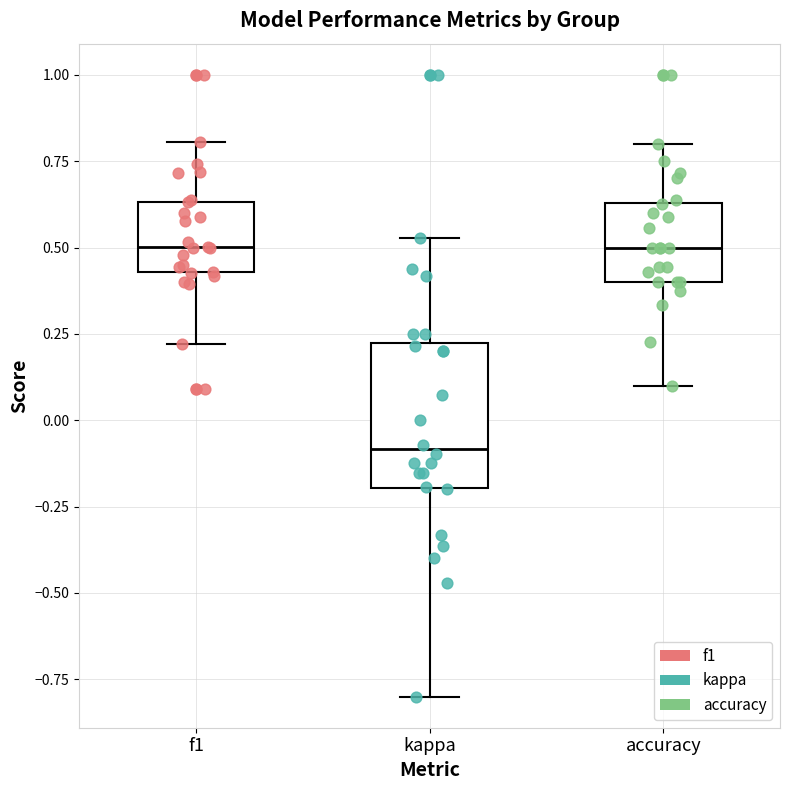

Where is the upper edge of the box for accuracy on the y-axis? The values are not printed on the chart, so give them approximately, as read against the axis.

0.65